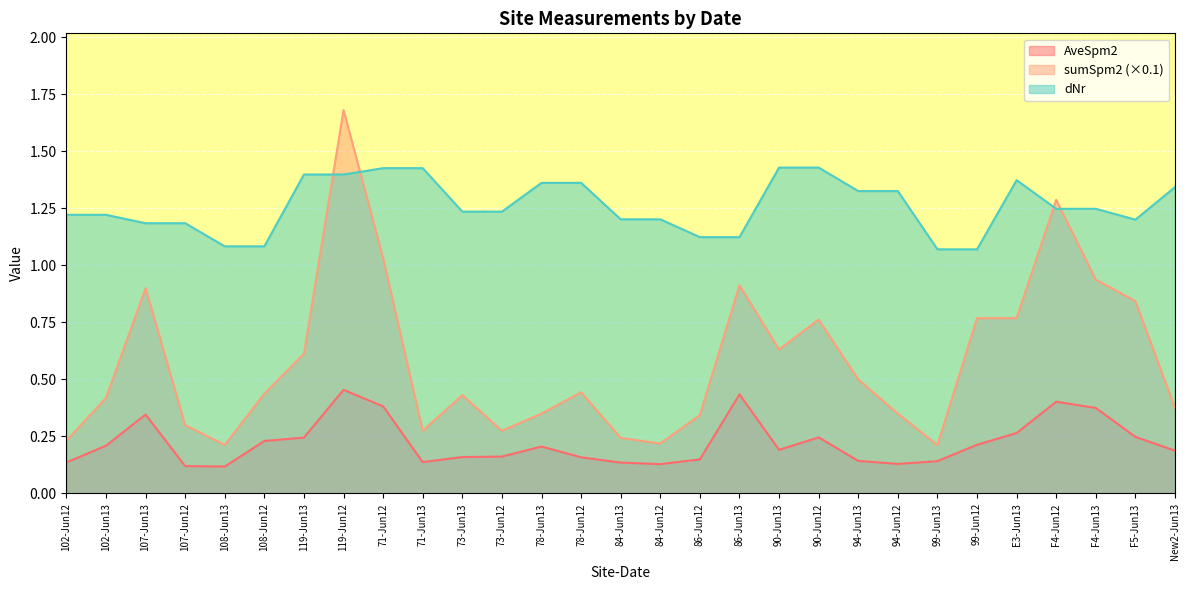

At which category is the sum across all series the highest?

119-Jun12